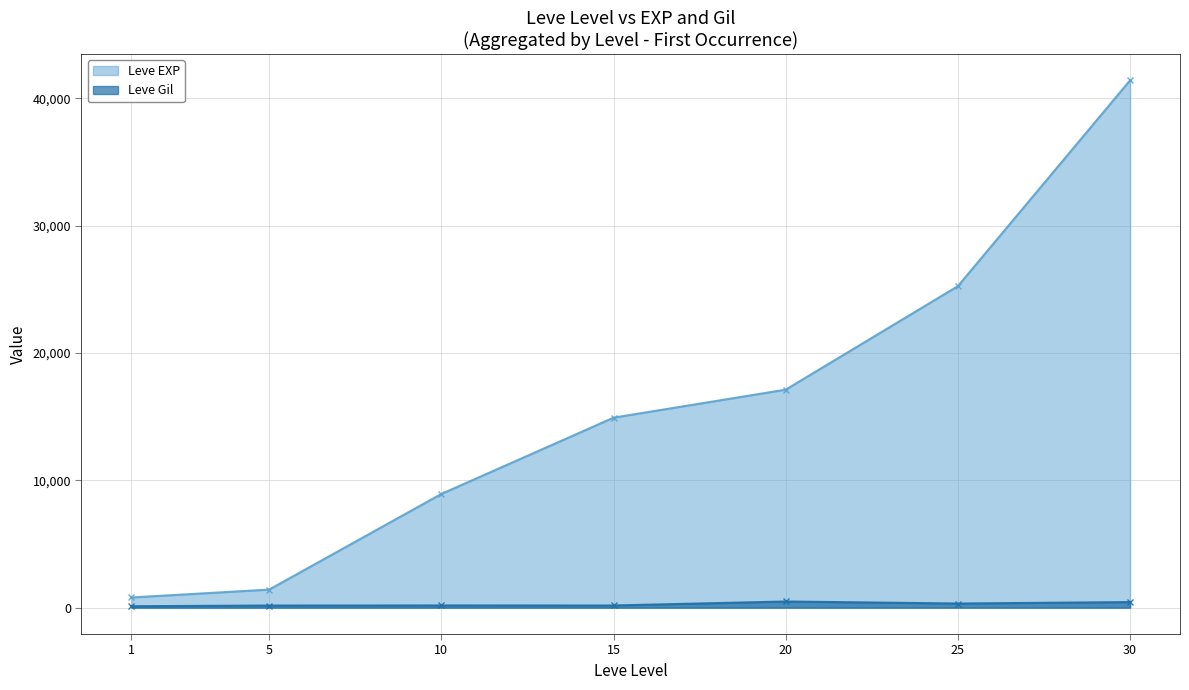

What is the difference between the highest and lowest values at 1?

687